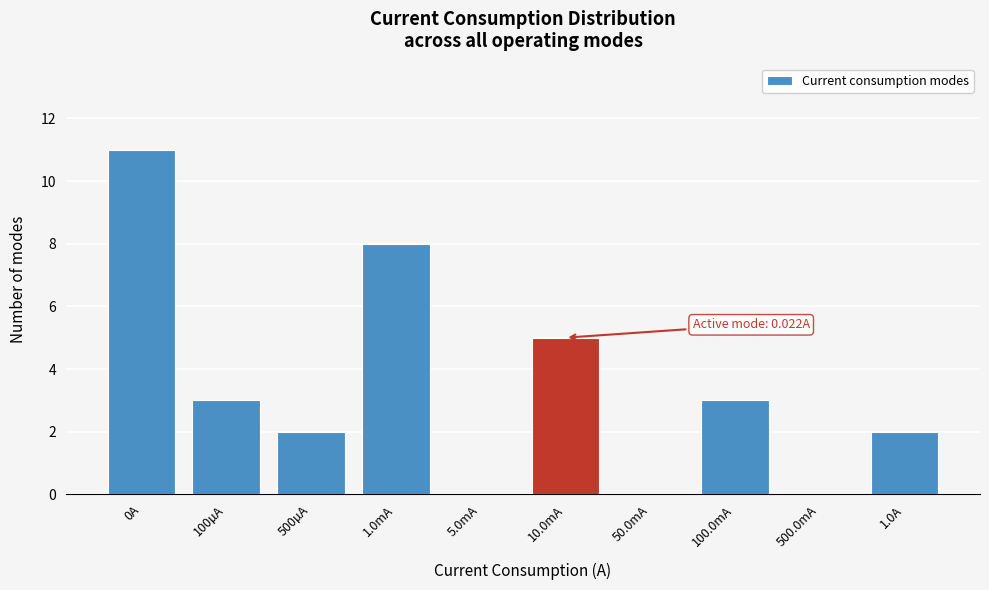

Reading left to right, list all the values displayed in this chart.

0A=11	100µA=3	500µA=2	1.0mA=8	5.0mA=0	10.0mA=5	50.0mA=0	100.0mA=3	500.0mA=0	1.0A=2